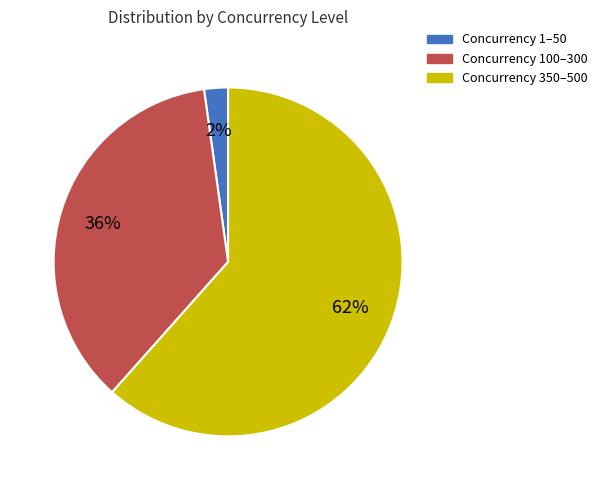

To the nearest percent, what is the combined percentage of Concurrency 100–300 and Concurrency 1–50?

38%